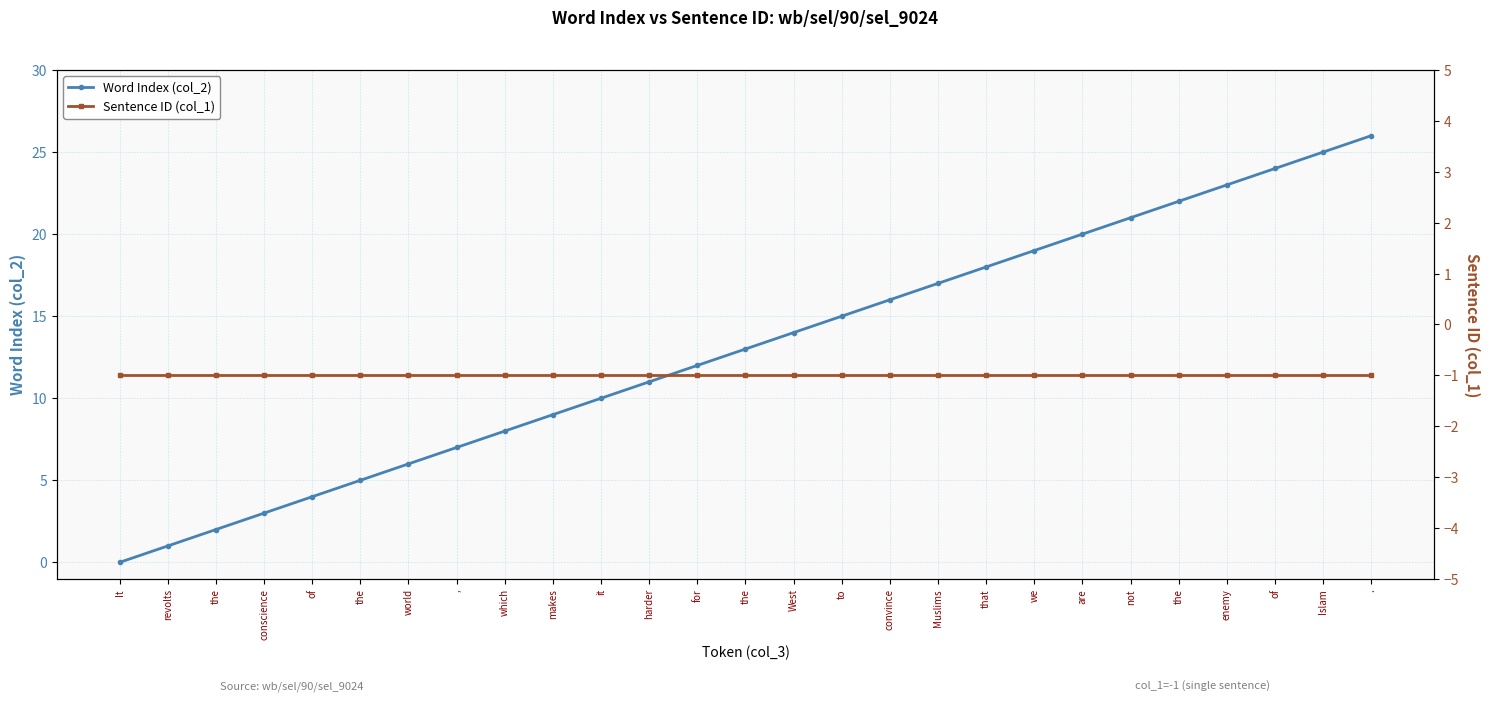

Reading left to right, transcribe all the data shown in this chart.

Word Index (col_2): 0	1	2	3	4	5	6	7	8	9	10	11	12	13	14	15	16	17	18	19	20	21	22	23	24	25	26
Sentence ID (col_1): -1	-1	-1	-1	-1	-1	-1	-1	-1	-1	-1	-1	-1	-1	-1	-1	-1	-1	-1	-1	-1	-1	-1	-1	-1	-1	-1